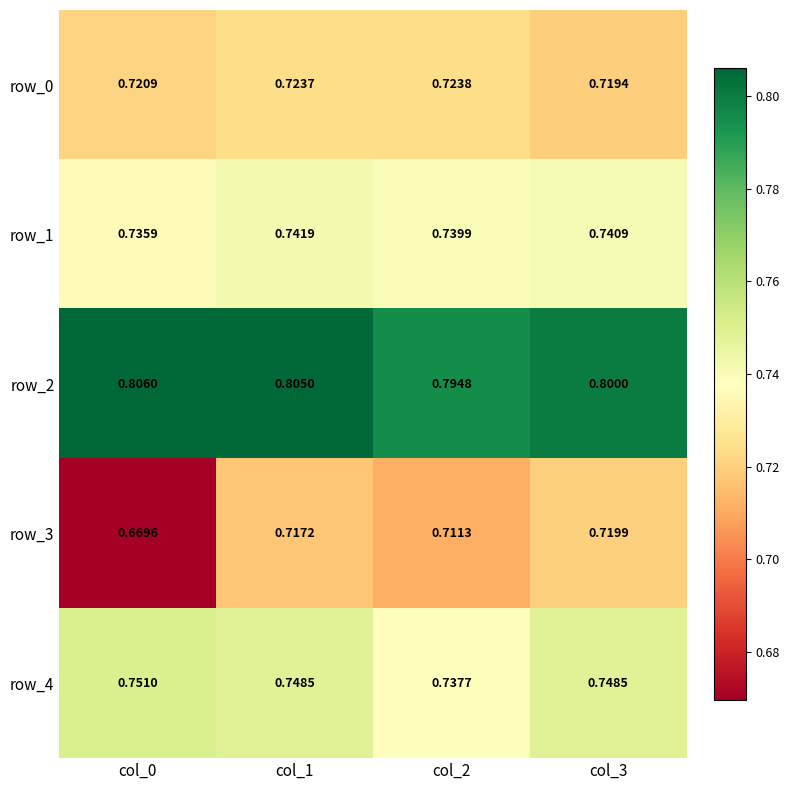

True or false: row_4 has a value of 1.0 at col_0.

False